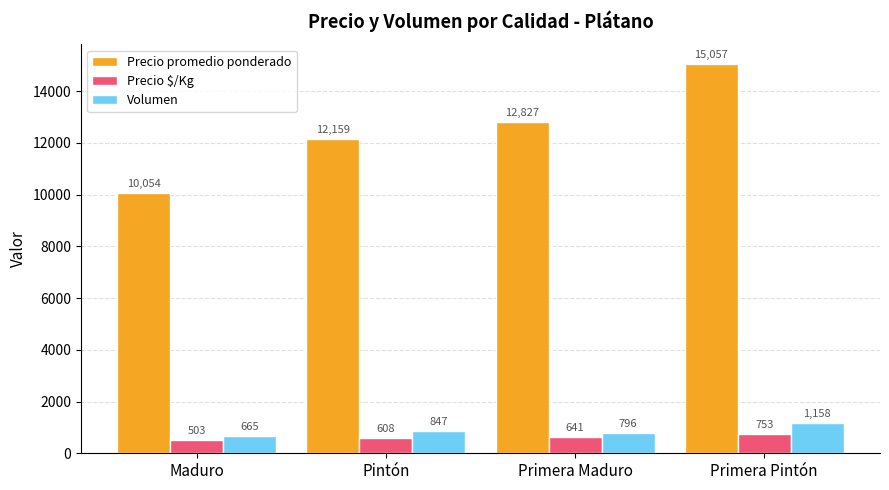

What is the sum of all Volumen values?

3466